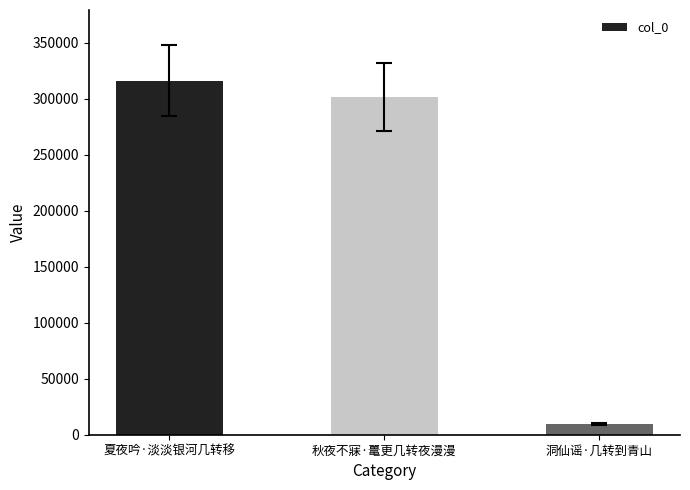

What is the label of the 1st bar from the left?

夏夜吟·淡淡银河几转移